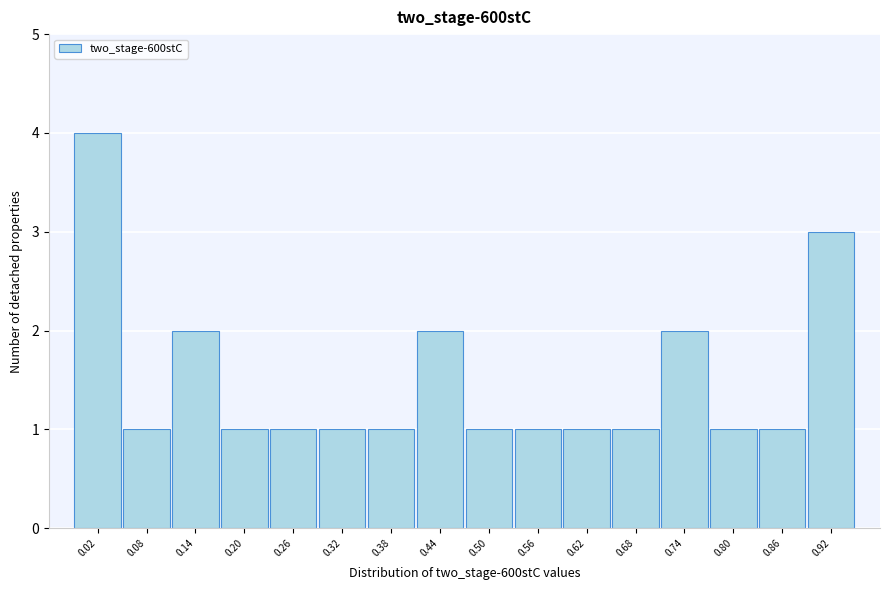

Reading left to right, transcribe all the data shown in this chart.

0.02=4	0.08=1	0.14=2	0.20=1	0.26=1	0.32=1	0.38=1	0.44=2	0.50=1	0.56=1	0.62=1	0.68=1	0.74=2	0.80=1	0.86=1	0.92=3